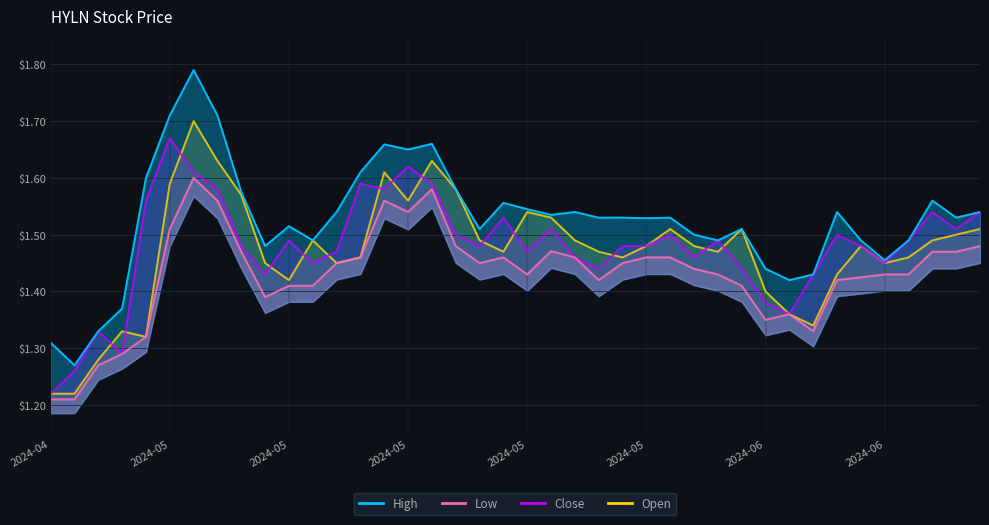

Which has a higher value, 25 or 23?

25